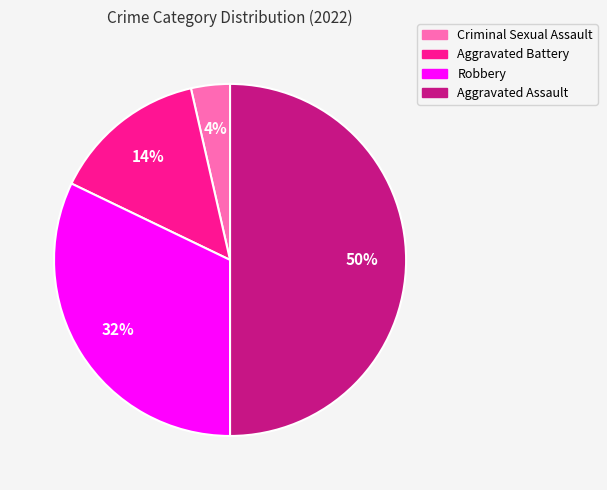

The Aggravated Battery slice represents 24% of the pie. True or false?

False